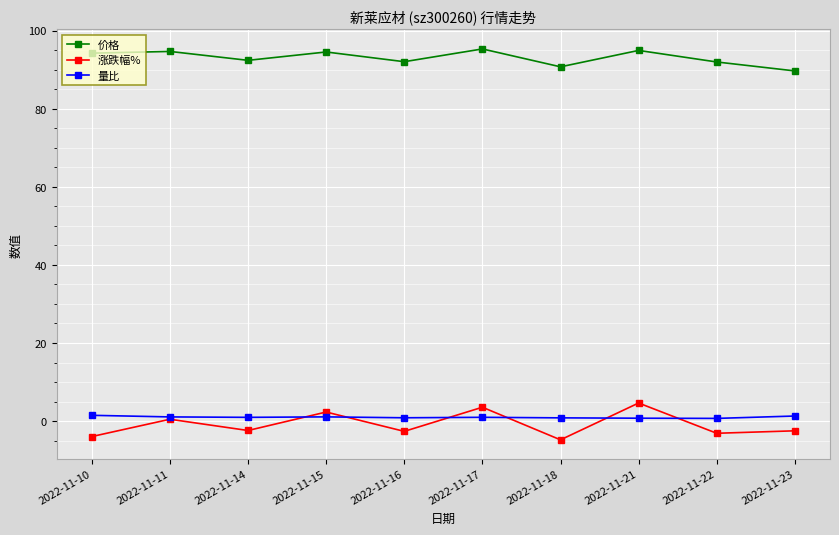

Rank the series at 2022-11-22 from lowest to highest value.

涨跌幅%, 量比, 价格